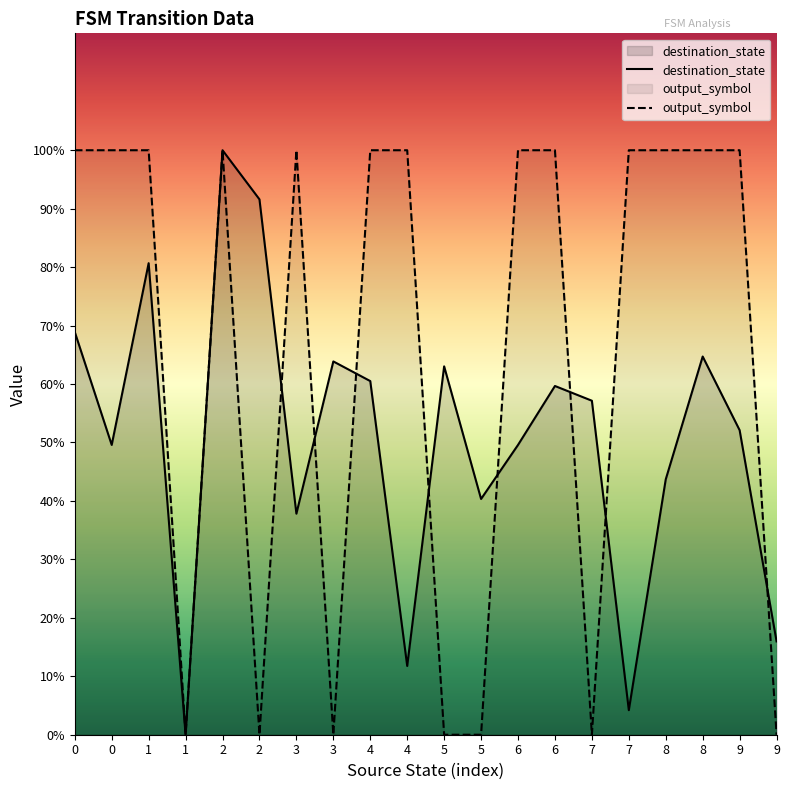

Which series changed the most between 6 and 9?

output_symbol